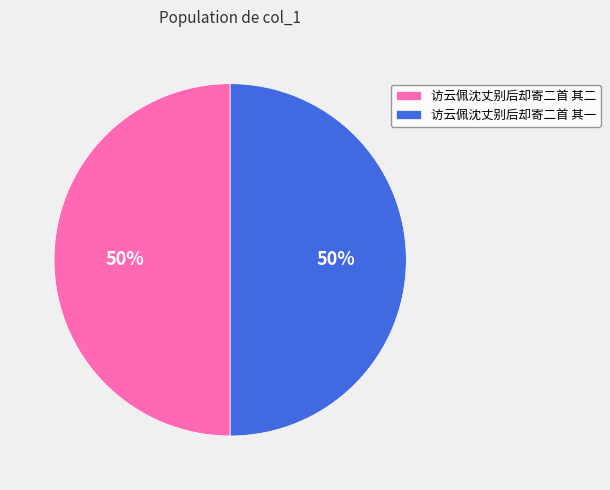

To the nearest percent, what is the combined percentage of 访云佩沈丈别后却寄二首 其一 and 访云佩沈丈别后却寄二首 其二?

100%